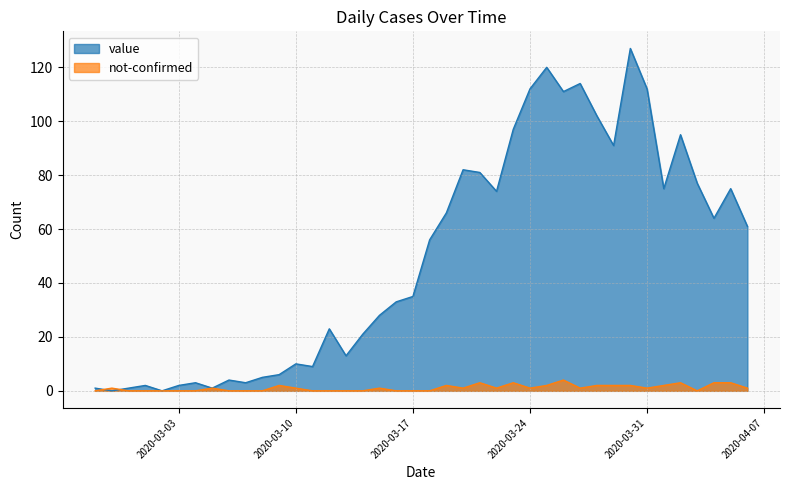

After their last crossing, which series has the higher values: value or not-confirmed?

value